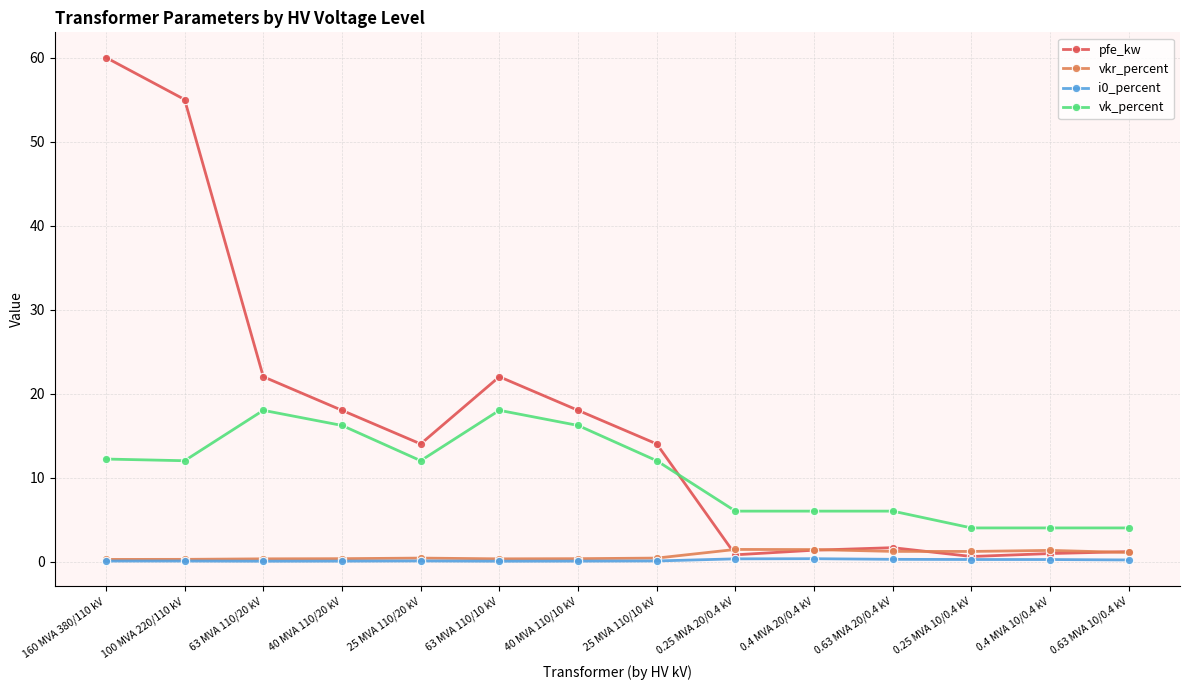

How many series are shown in this chart?

4